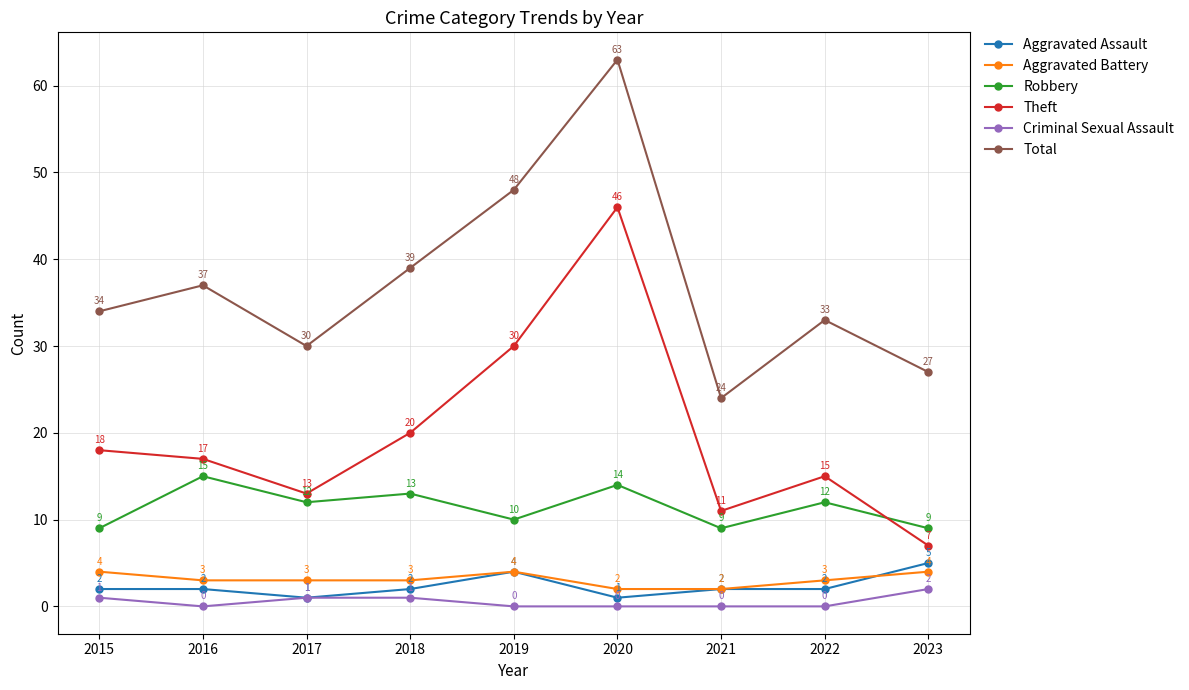

What is the sum of all Aggravated Battery values?

28